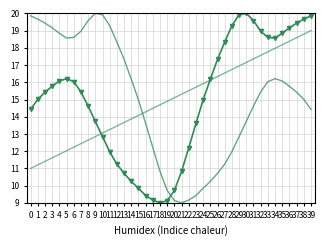

At which category does the chart reach its peak across all series?

30